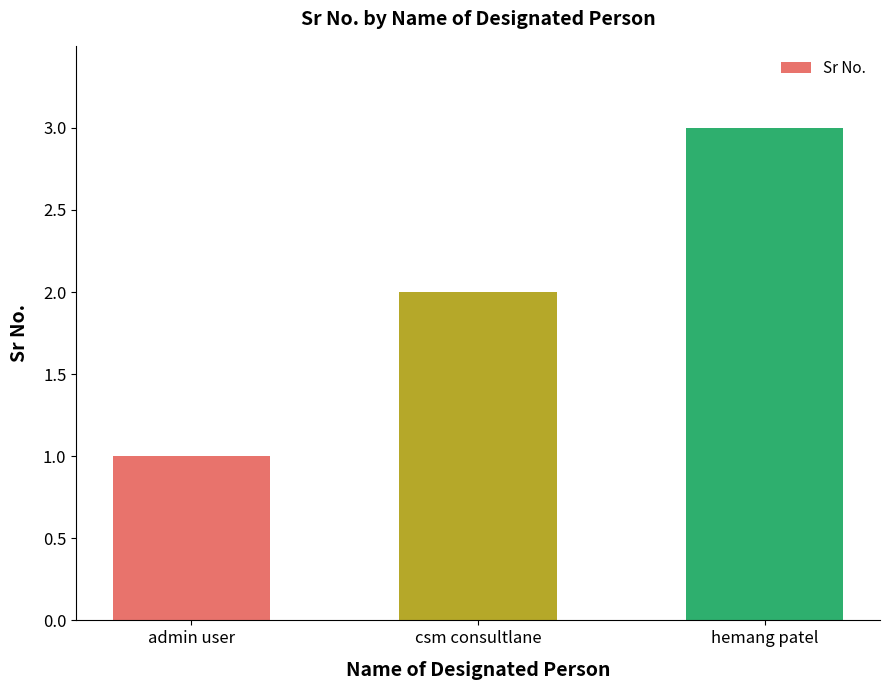

The chart shows a value of 0 at admin user. True or false?

False